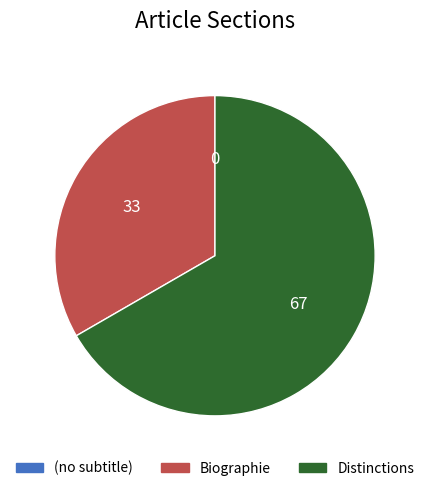

Is the sum of Biographie and Distinctions greater than half?

Yes